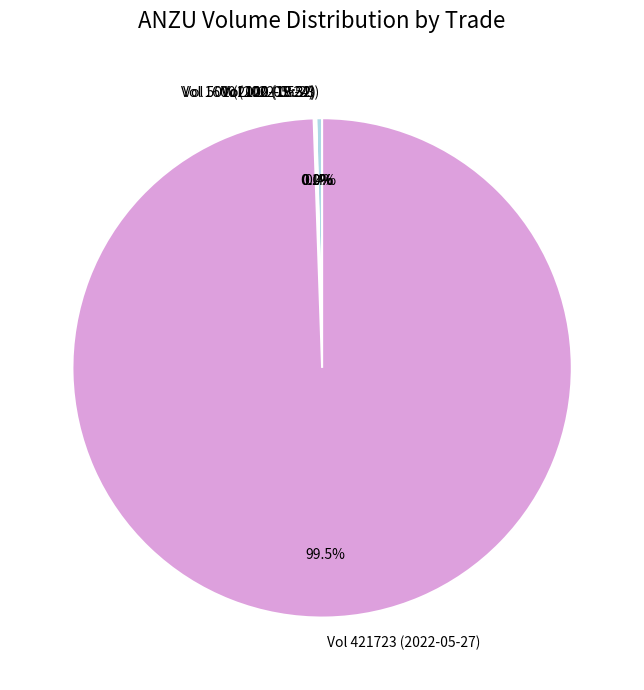

Which slice is the largest?

Vol 421723 (2022-05-27)